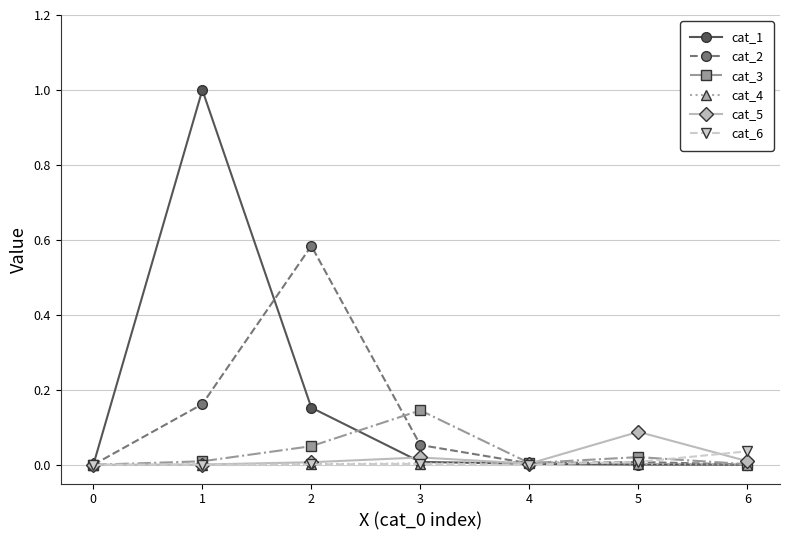

Which category has the highest value across all series?

1